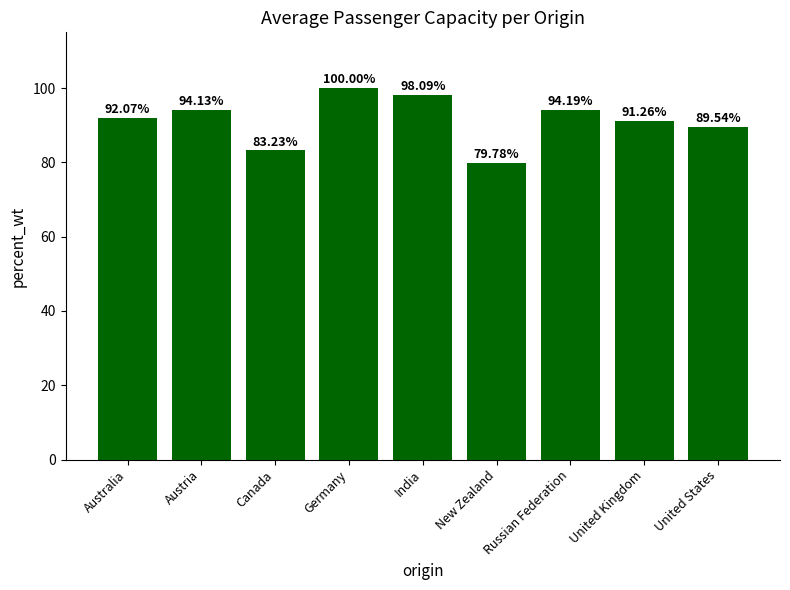

Count the number of categories in the chart.

9